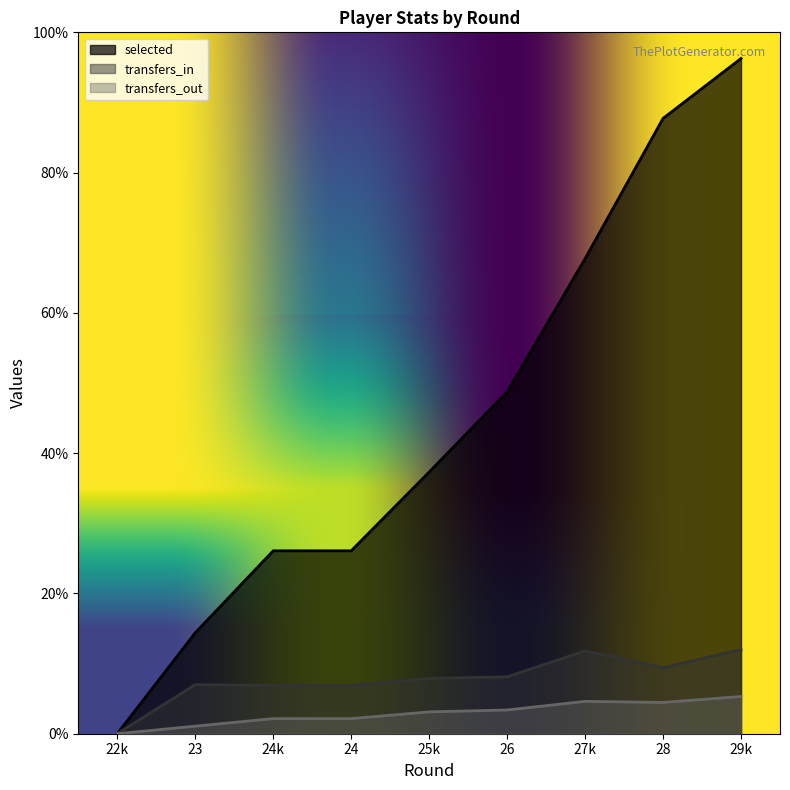

How many lines are shown in the chart?

3